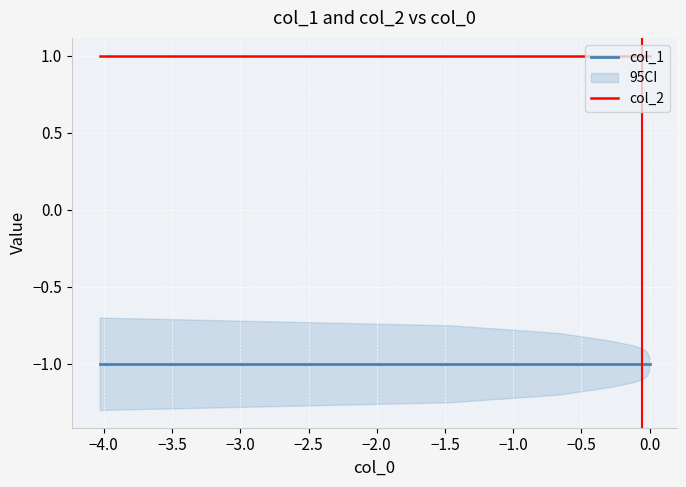

True or false: col_1 and col_2 intersect in this chart.

False